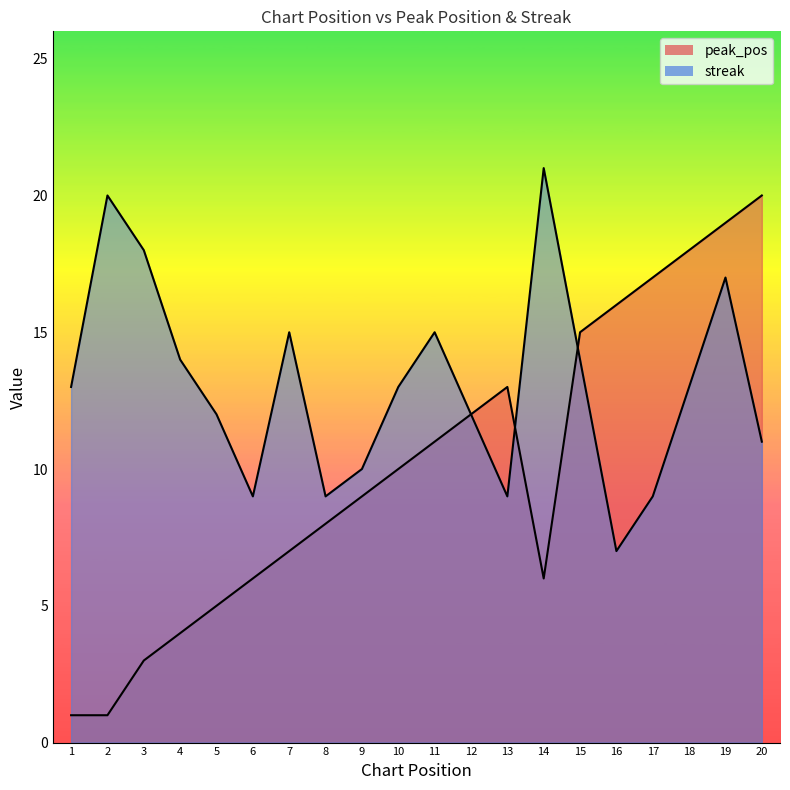

What is the value of the streak point at the 17th from the left?

9